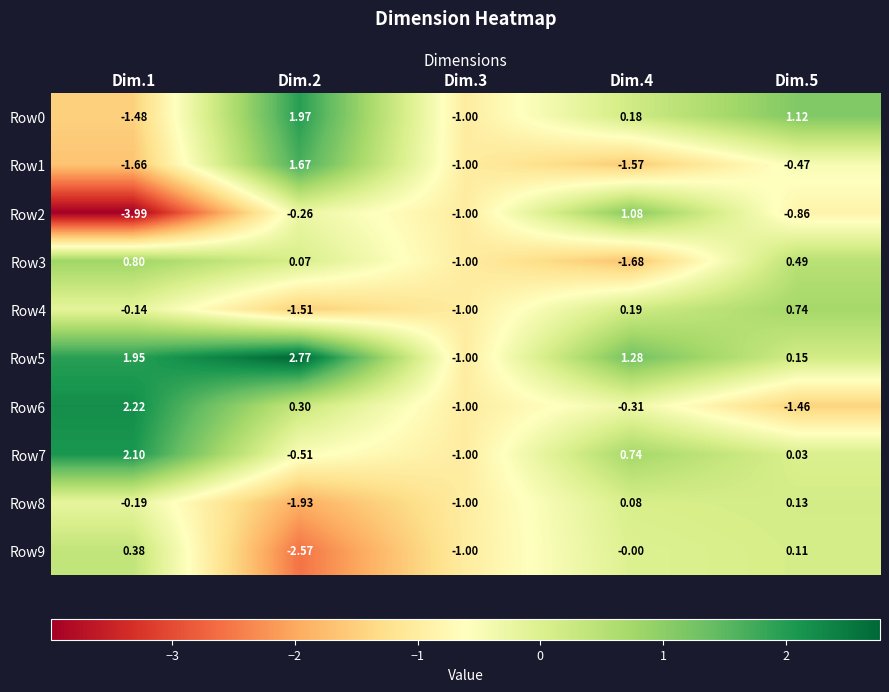

Is the value of Row0 at Dim.1 greater than the value of Row5 at Dim.5?

No